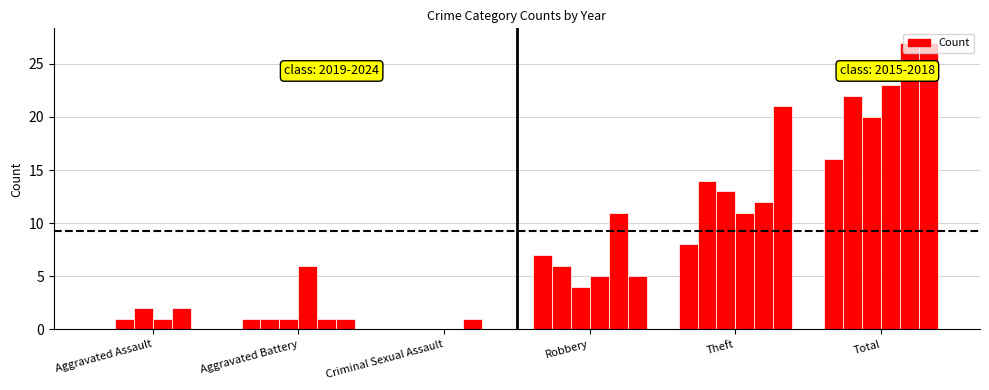

What position from the right is Total?

1